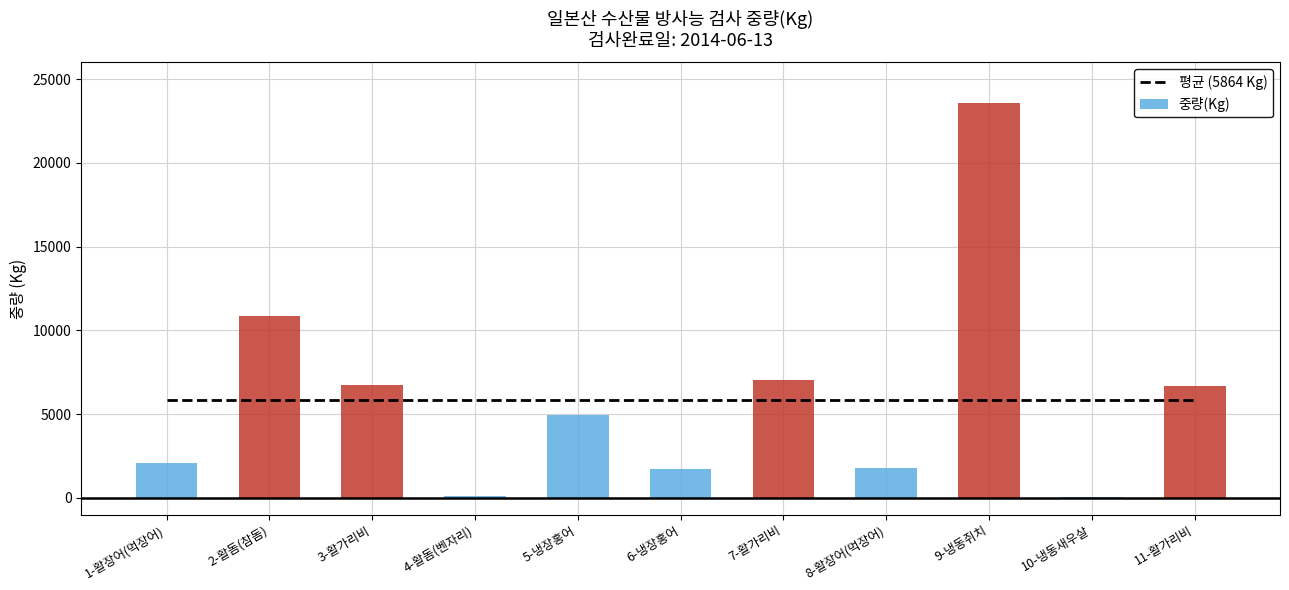

What is the average value?

5956